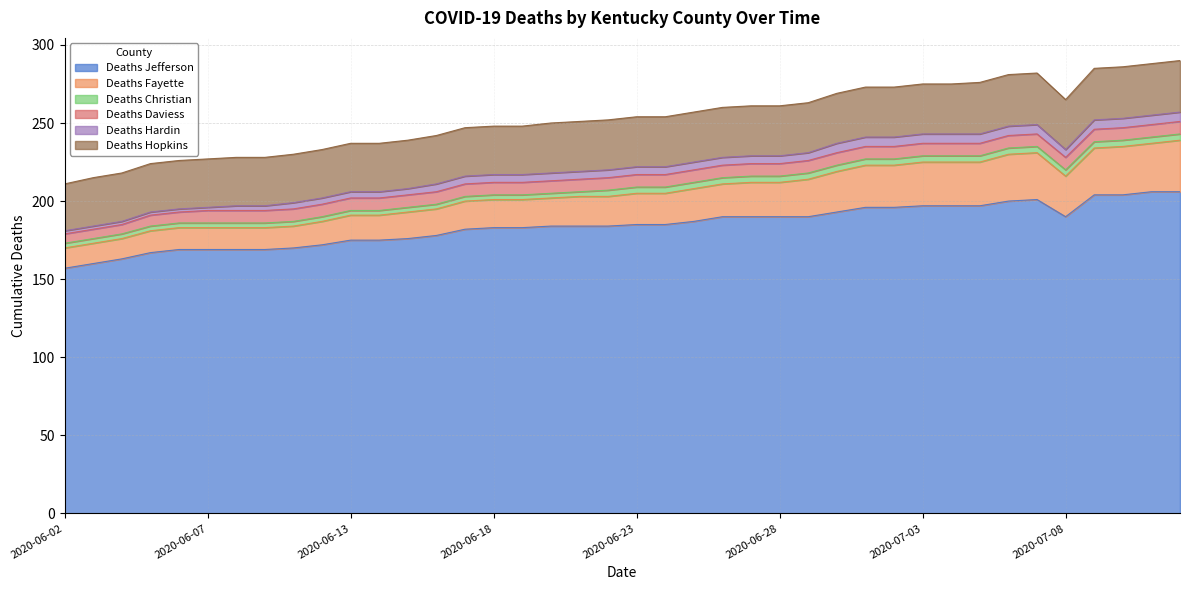

Reading left to right, extract all data points from this chart.

Deaths Jefferson: 157	160	163	167	169	169	169	169	170	172	175	175	176	178	182	183	183	184	184	184	185	185	187	190	190	190	190	193	196	196	197	197	197	200	201	190	204	204	206	206
Deaths Fayette: 13	13	13	14	14	14	14	14	14	15	16	16	17	17	18	18	18	18	19	19	20	20	21	21	22	22	24	26	27	27	28	28	28	30	30	26	30	31	31	33
Deaths Christian: 3	3	3	3	3	3	3	3	3	3	3	3	3	3	3	3	3	3	3	4	4	4	4	4	4	4	4	4	4	4	4	4	4	4	4	4	4	4	4	4
Deaths Daviess: 6	6	6	7	7	8	8	8	8	8	8	8	8	8	8	8	8	8	8	8	8	8	8	8	8	8	8	8	8	8	8	8	8	8	8	8	8	8	8	8
Deaths Hardin: 2	2	2	2	2	2	3	3	4	4	4	4	4	5	5	5	5	5	5	5	5	5	5	5	5	5	5	6	6	6	6	6	6	6	6	5	6	6	6	6
Deaths Hopkins: 30	31	31	31	31	31	31	31	31	31	31	31	31	31	31	31	31	32	32	32	32	32	32	32	32	32	32	32	32	32	32	32	33	33	33	32	33	33	33	33